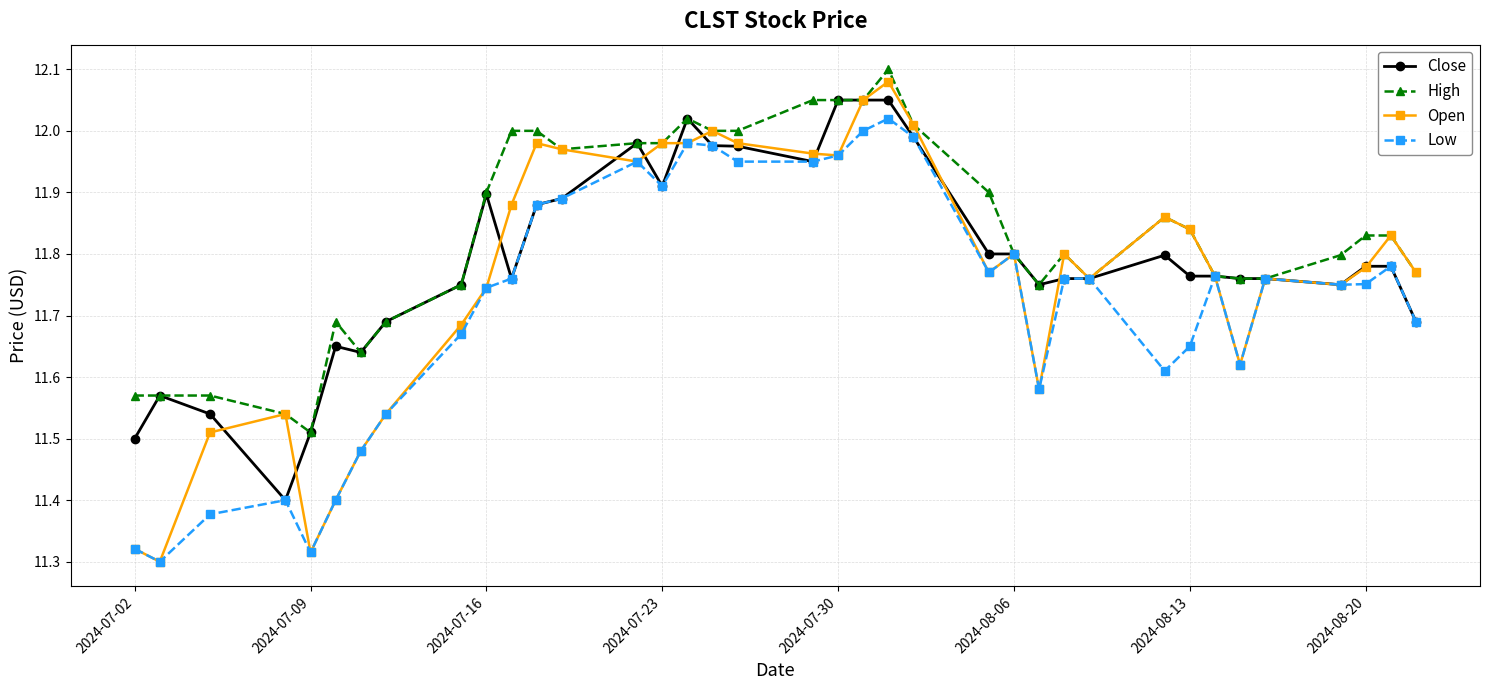

Which series has the largest total across all categories?

High